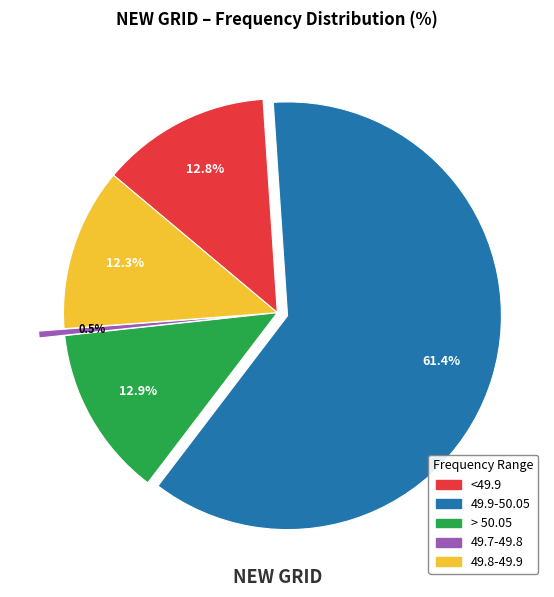

Which category has the smallest portion of the pie?

49.7-49.8